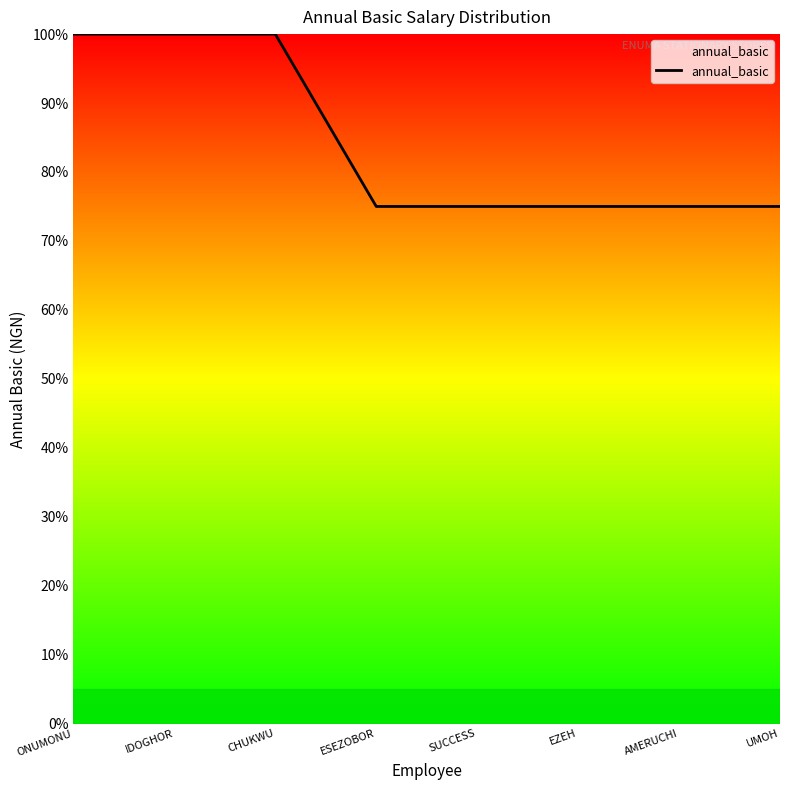

What is the average value?

84